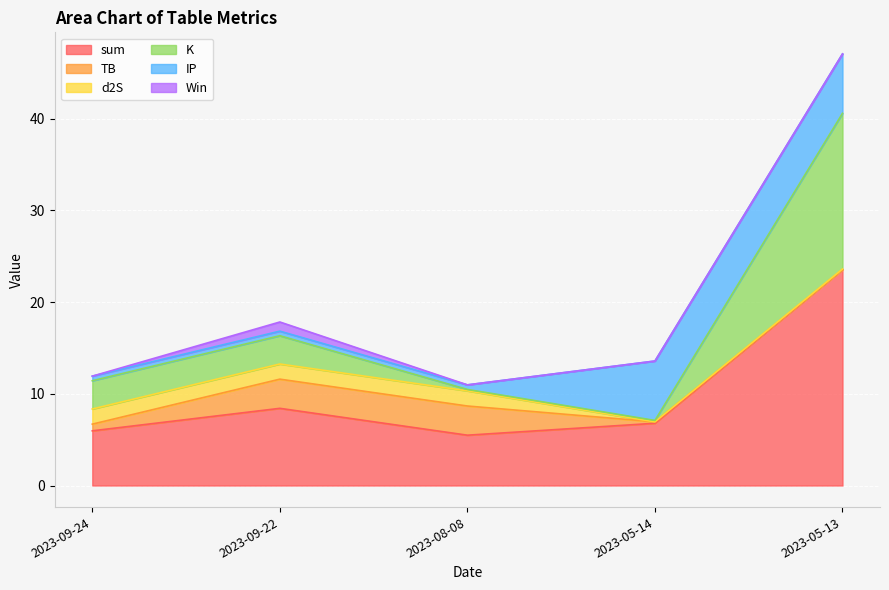

True or false: K has more than 2 points higher than both neighbors.

False